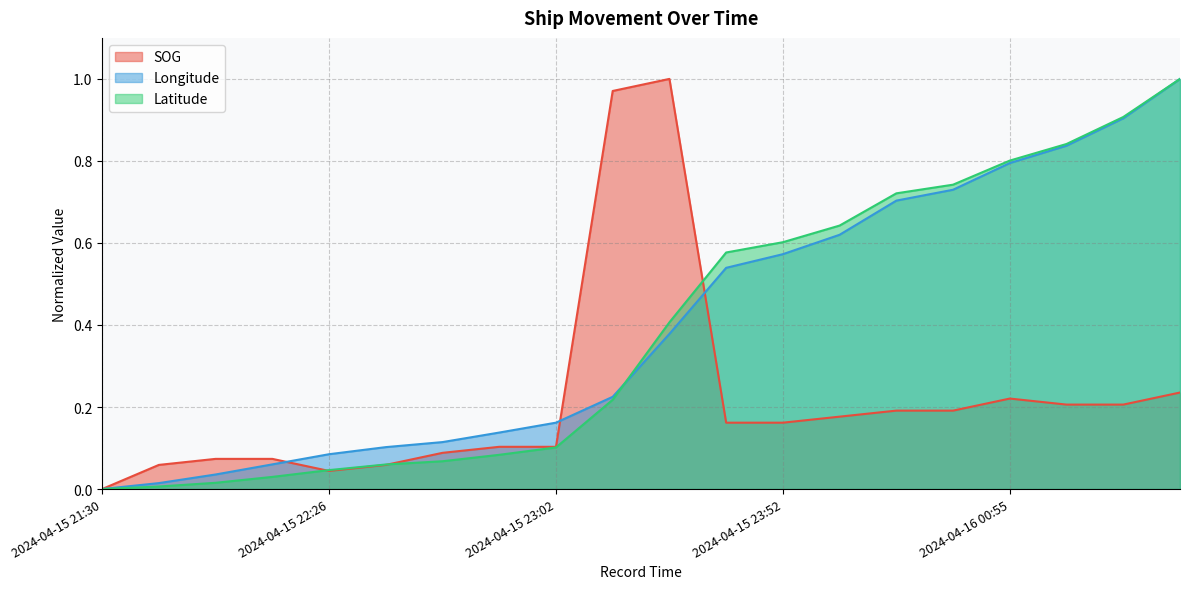

Is the value of Latitude at 2024-04-16 01:06 greater than the value of SOG at 2024-04-15 21:41?

Yes